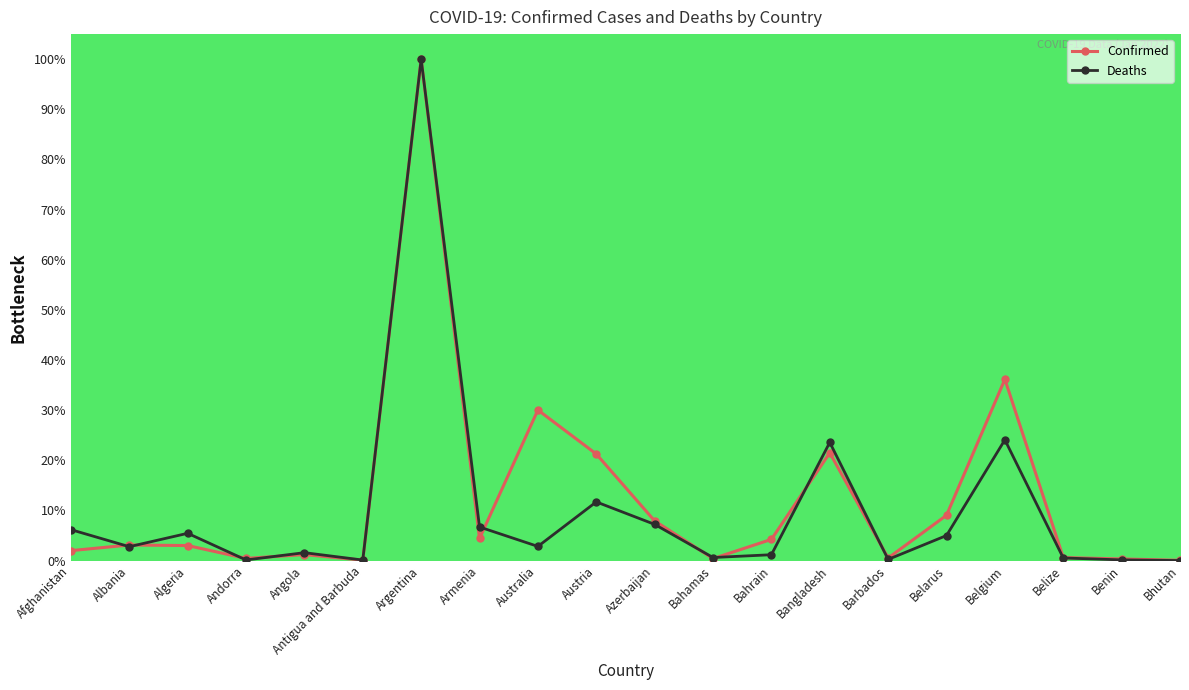

True or false: Deaths has a value of 1.6 at Algeria.

False